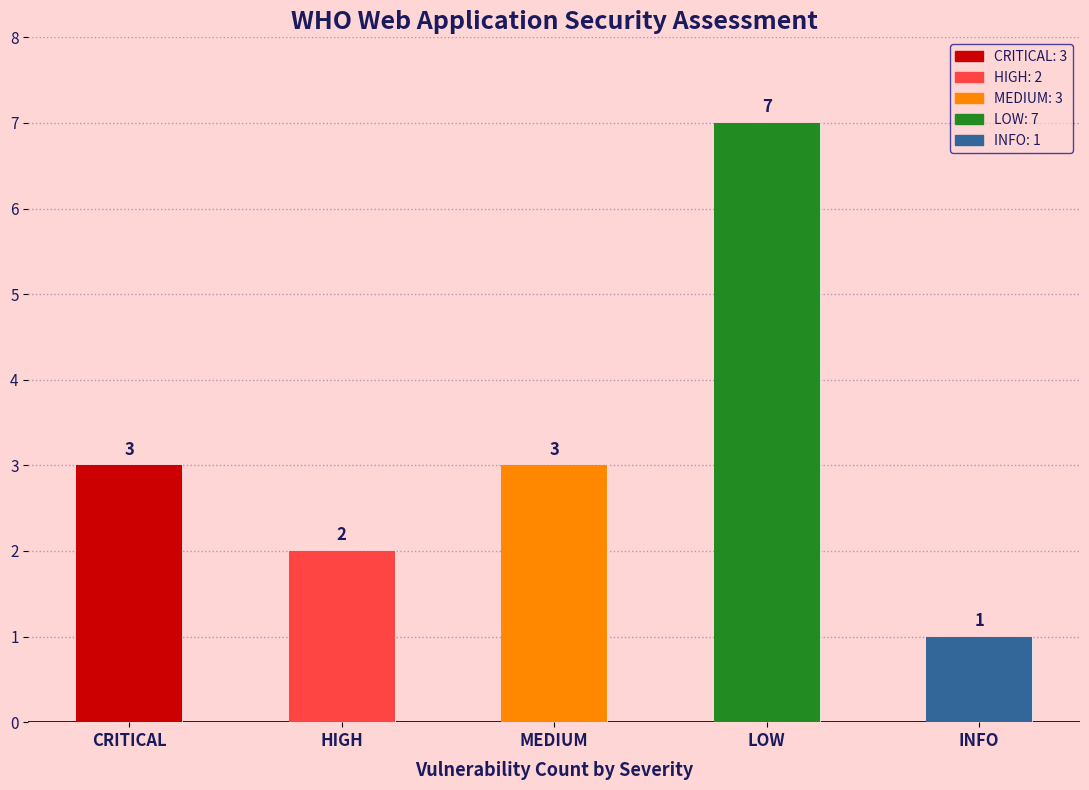

At which label is the value closest to 4?

CRITICAL